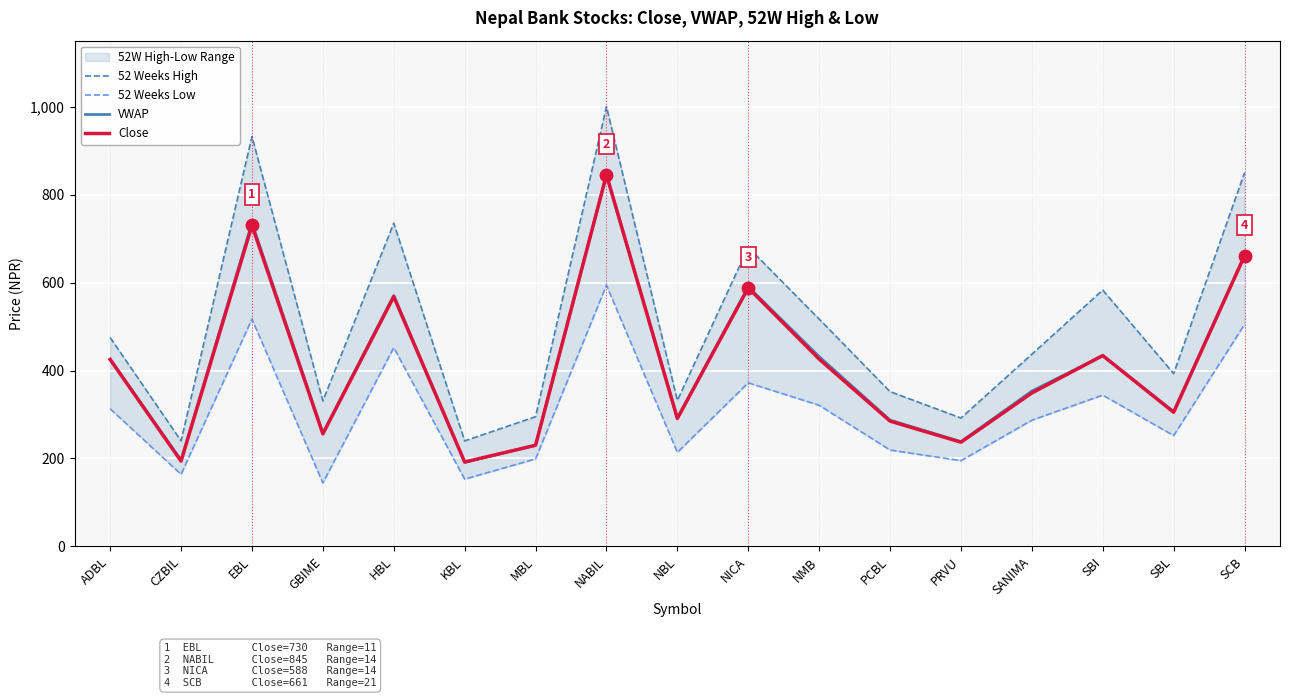

What is the total value across all series at NBL?

1128.5